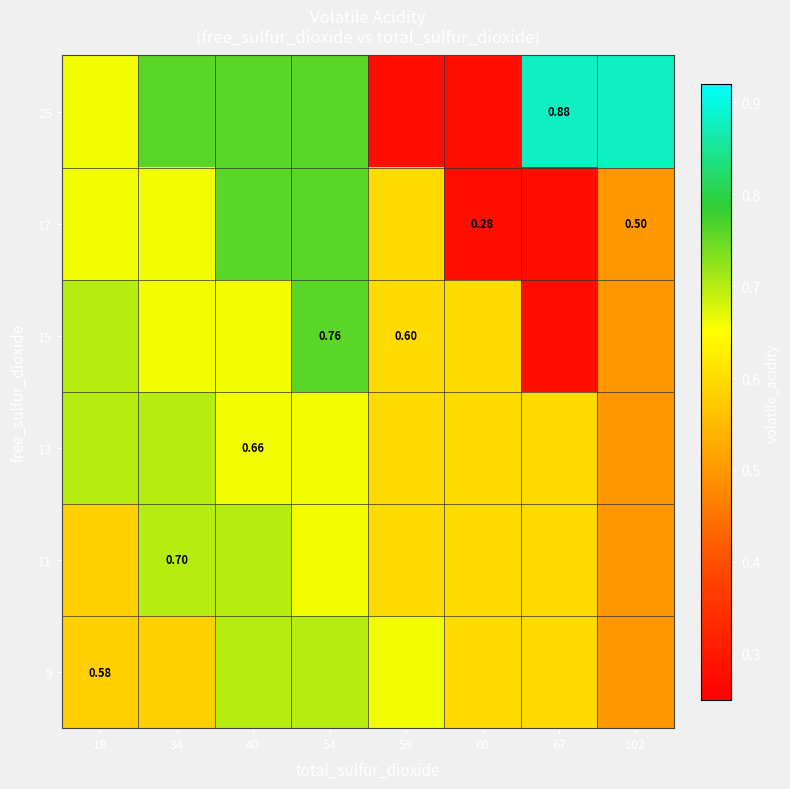

What is the total value across all series at 40?

4.2